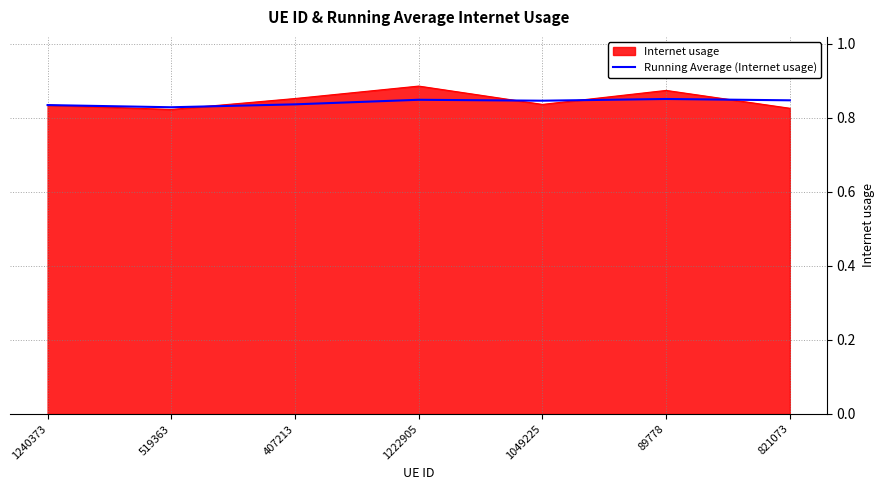

What is the total value across all series at 1049225?

1.7